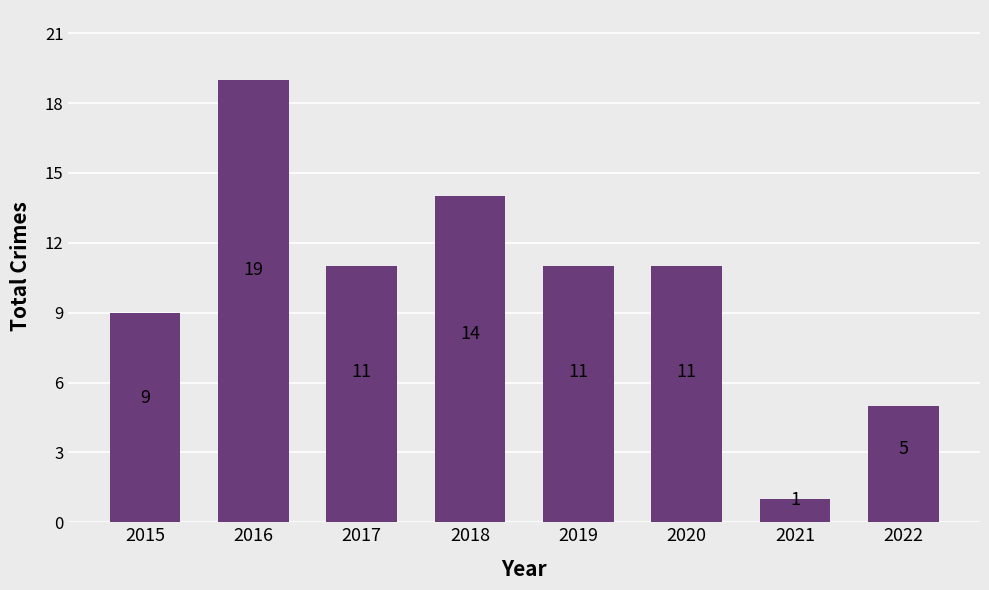

Between 2019 and 2016, which is larger?

2016